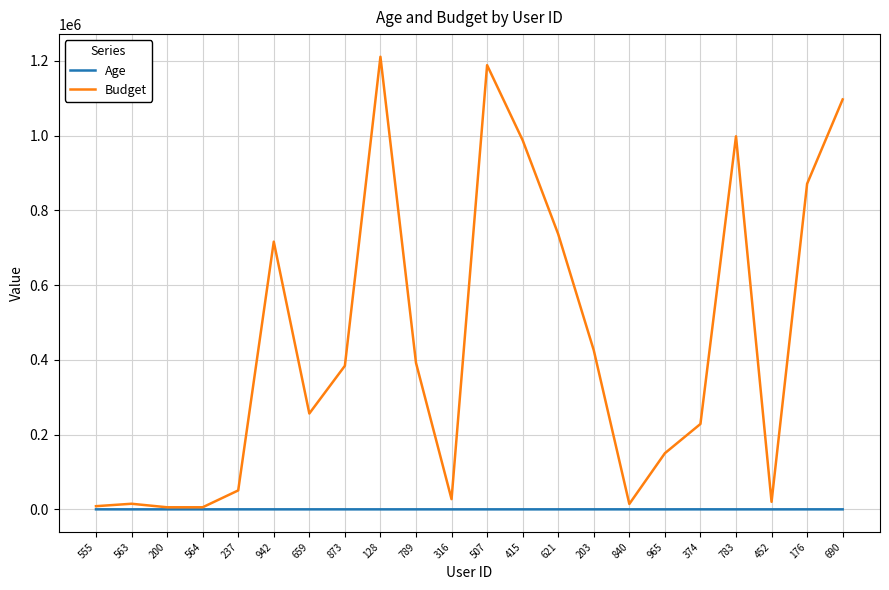

Which series has the largest range (max minus min)?

Budget